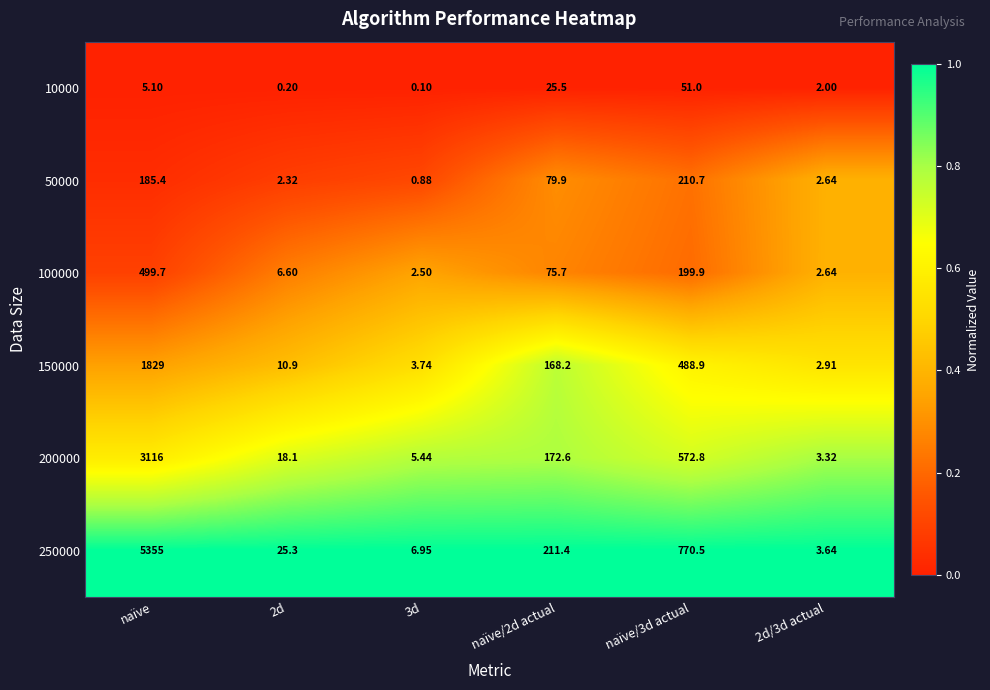

At which category is the sum across all series the highest?

naïve